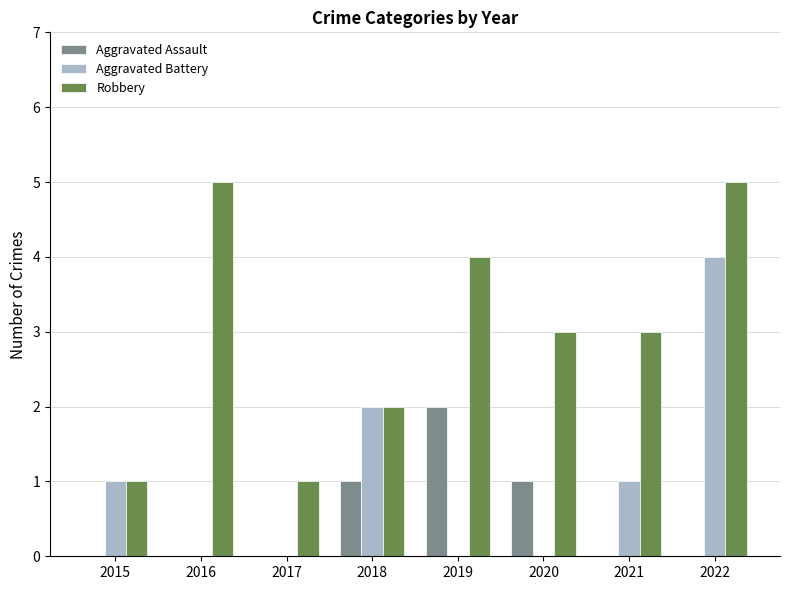

Read the Robbery value at 2021.

3